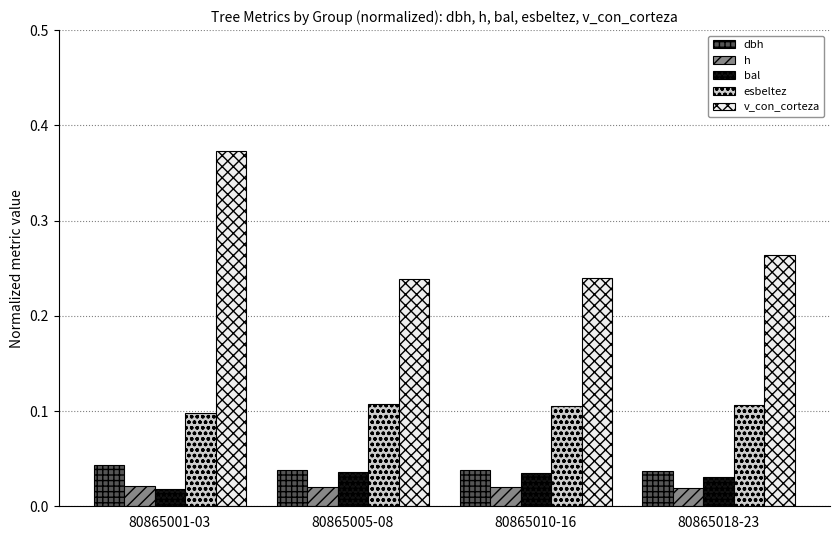

Which series has the largest range (max minus min)?

v_con_corteza